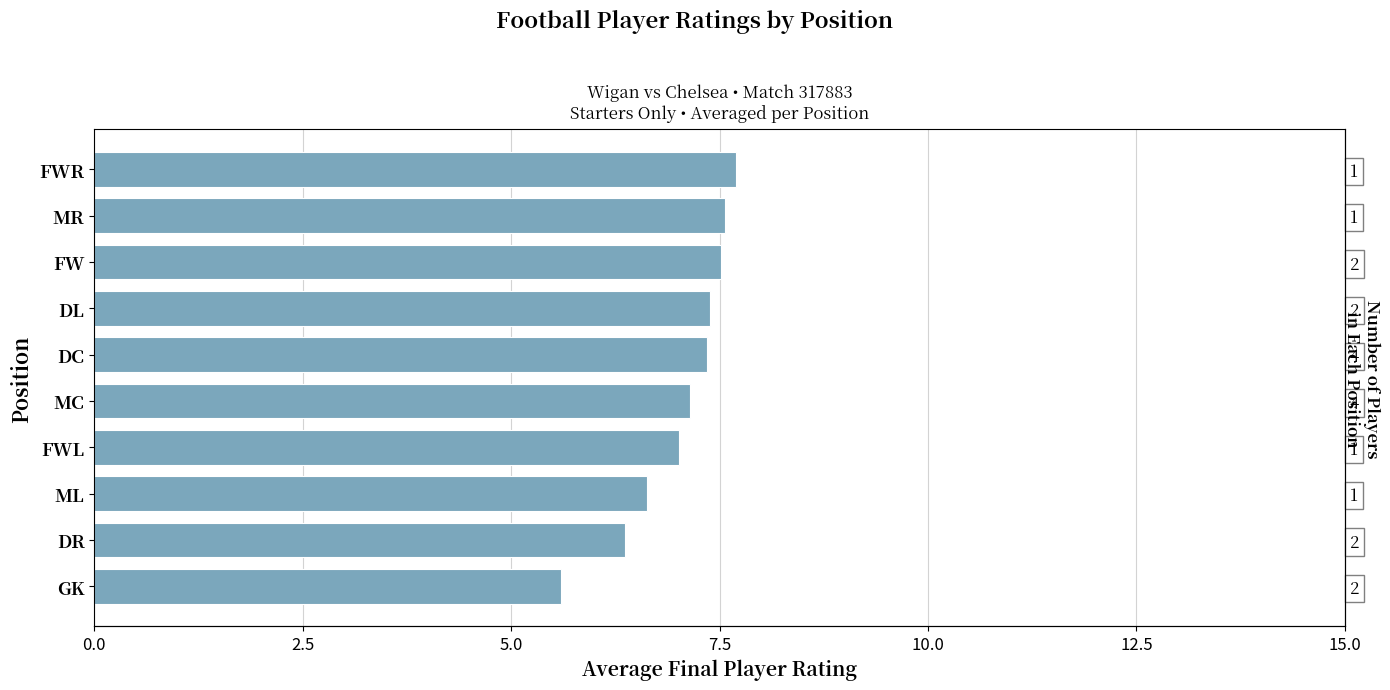

How many data points are above 7?

7